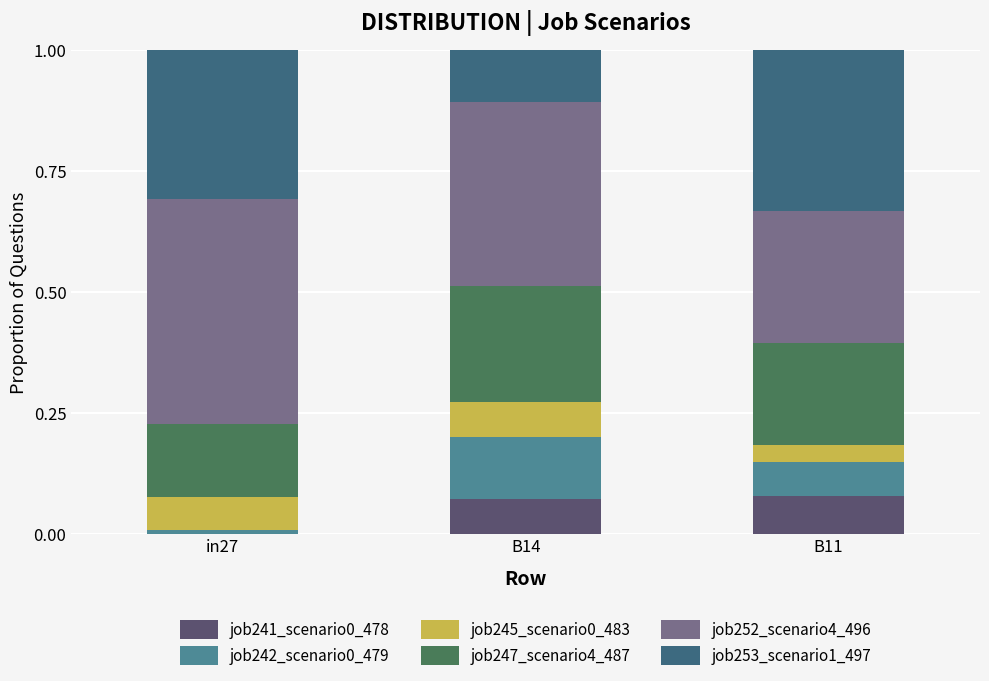

Does the chart contain stacked bars?

Yes